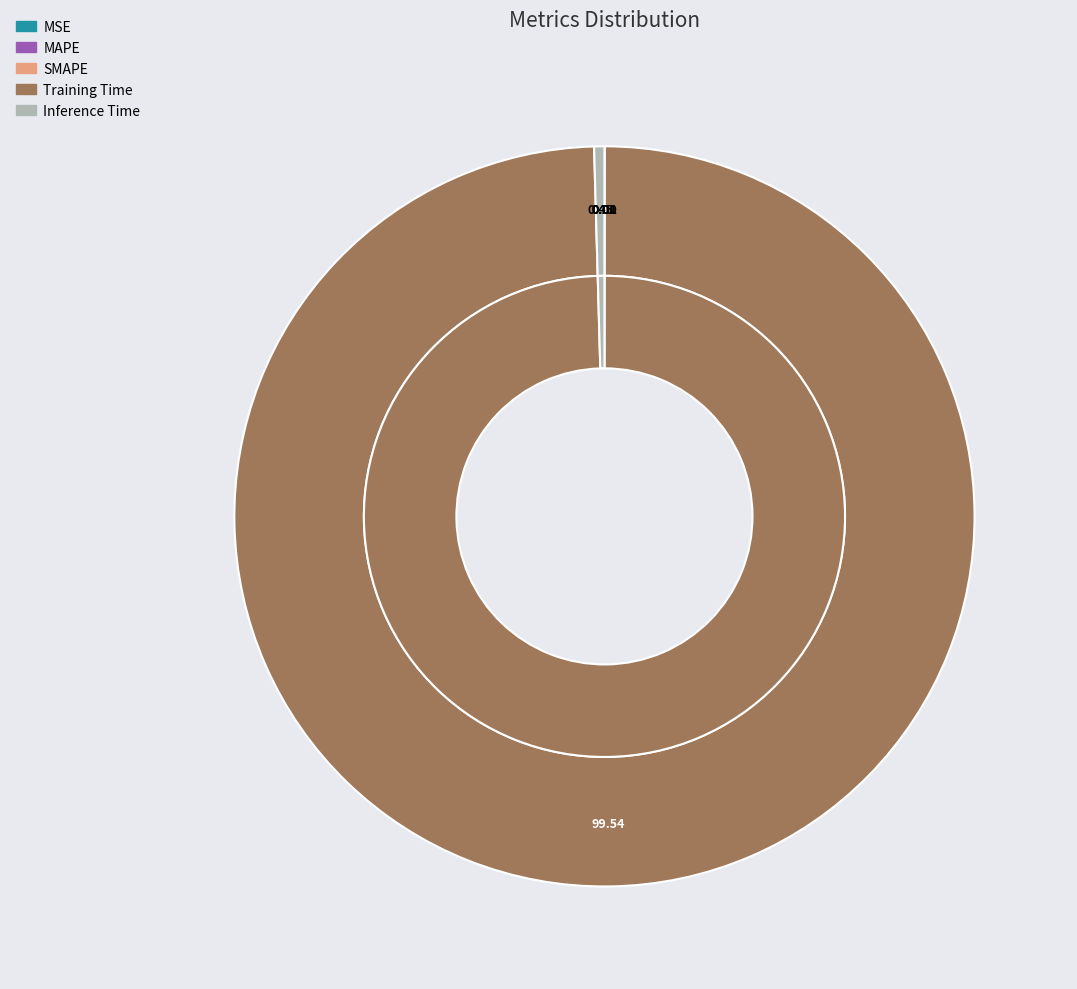

The Inference Time slice represents 0% of the pie. True or false?

True